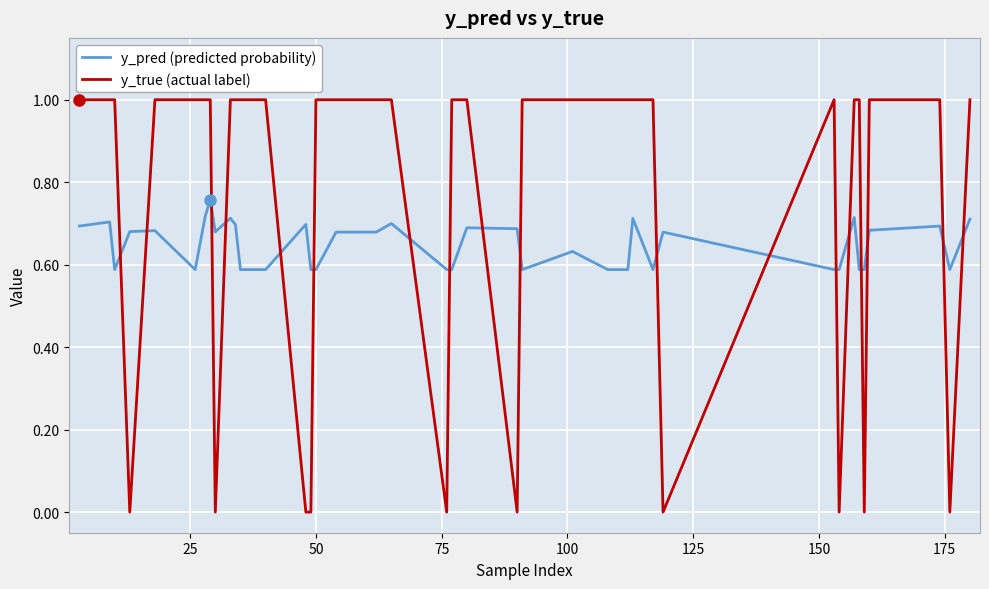

Which series has the largest range (max minus min)?

y_true (actual label)